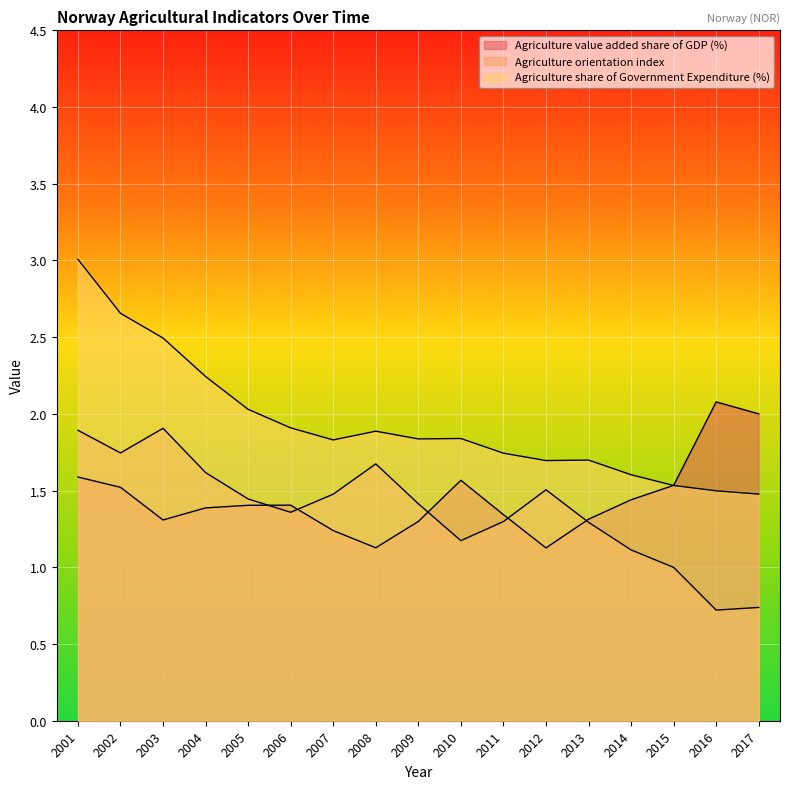

What are all the series names shown in the legend?

Agriculture value added share of GDP (%), Agriculture orientation index, Agriculture share of Government Expenditure (%)